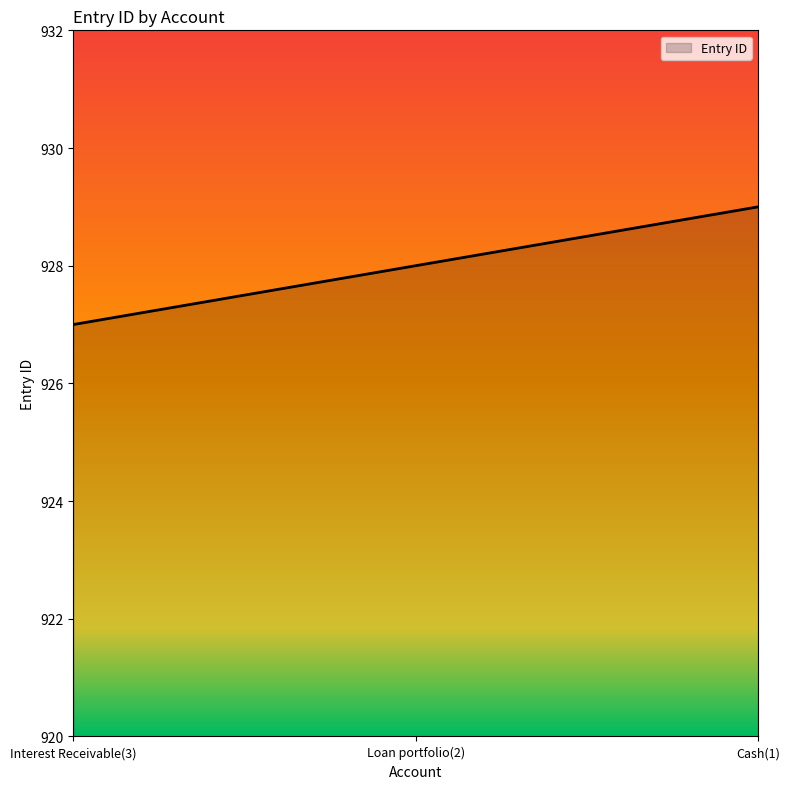

What position from the left is Cash(1)?

3